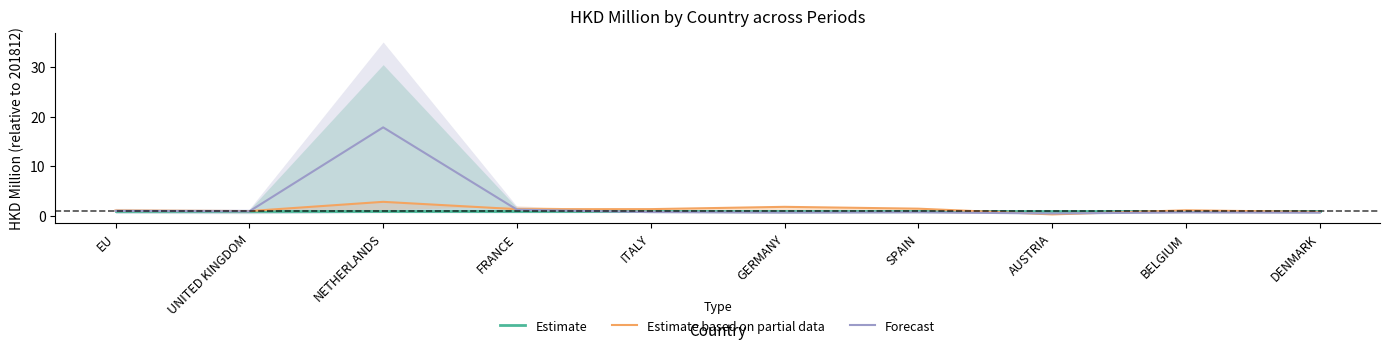

What is the sum of all Estimate values?

10.0